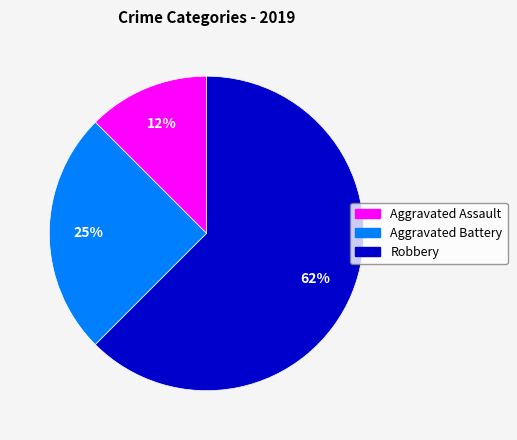

Rank the categories by value from highest to lowest.

Robbery, Aggravated Battery, Aggravated Assault